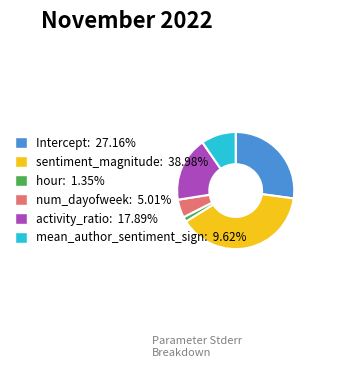

Which category has the smallest portion of the pie?

hour